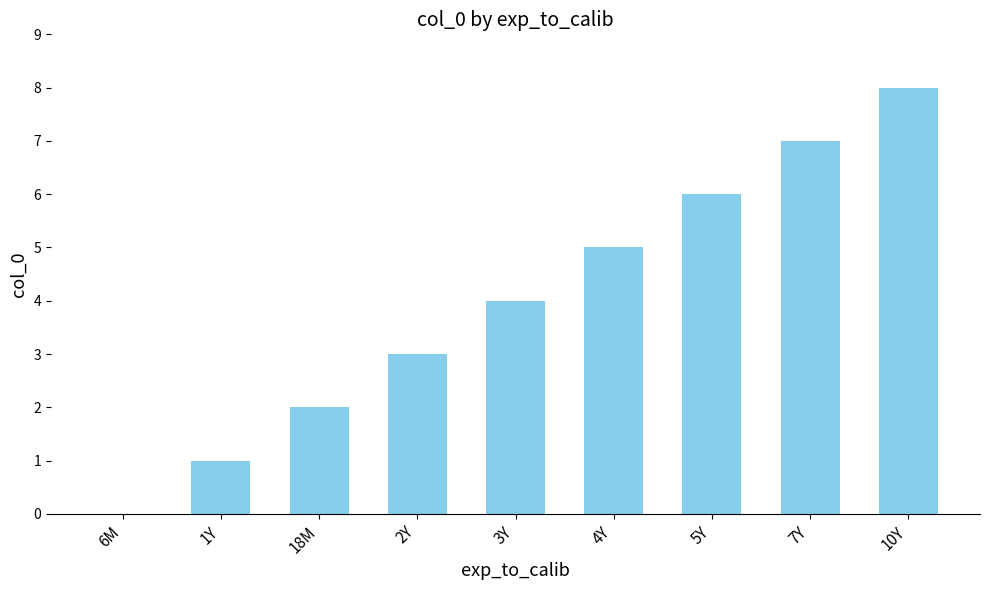

Which category has the highest value across all series?

10Y